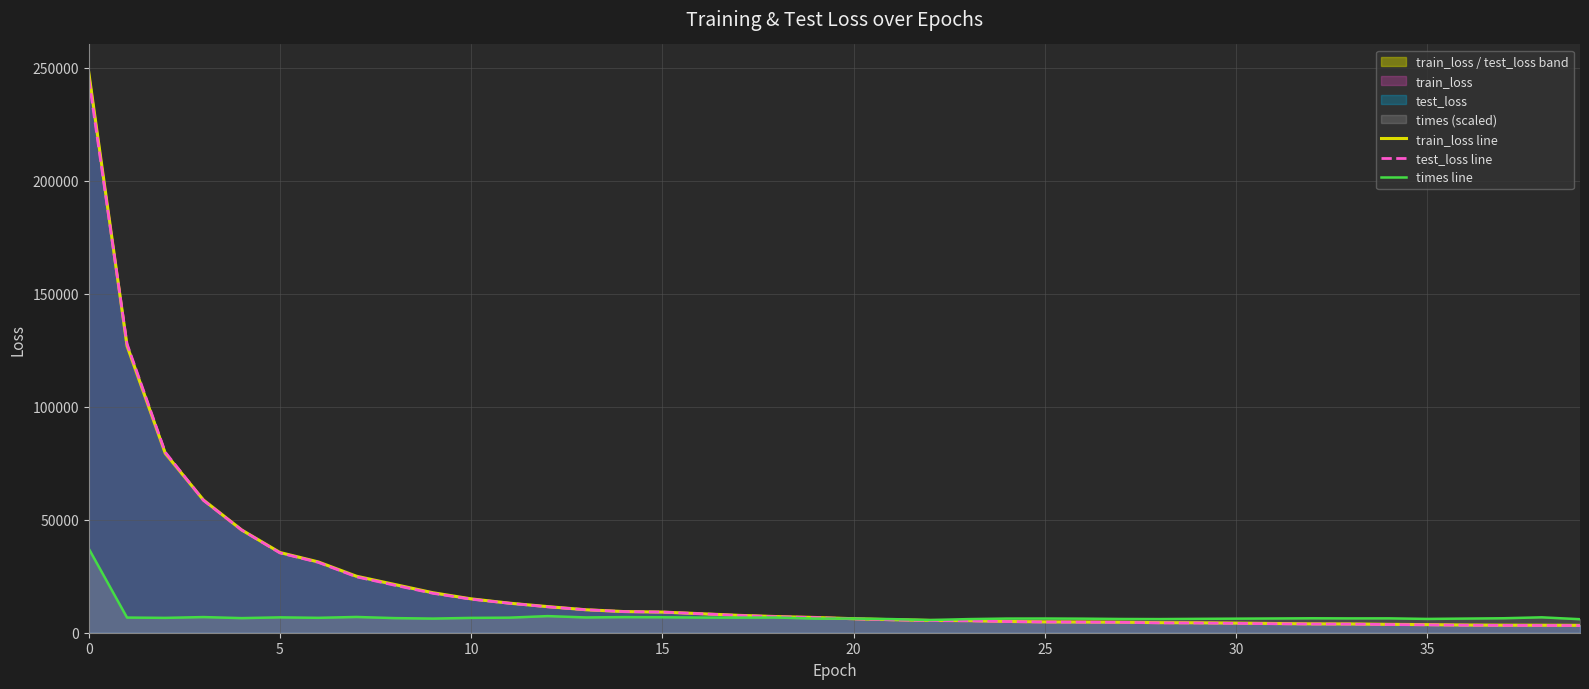

True or false: times line has more than 0 interior local peaks.

True